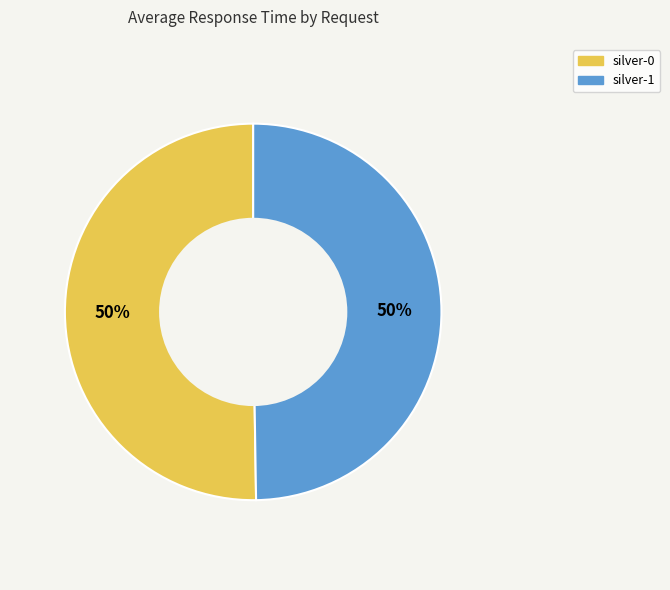

Count the number of slices in the pie.

2